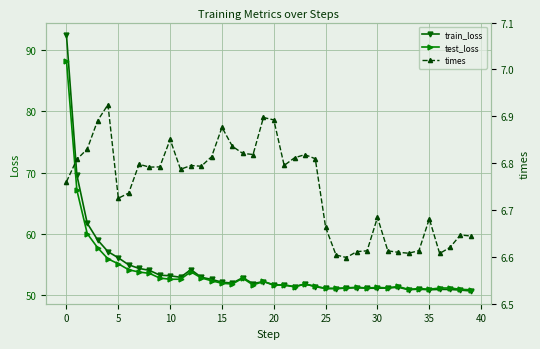

How many data points in train_loss are above 51?

33